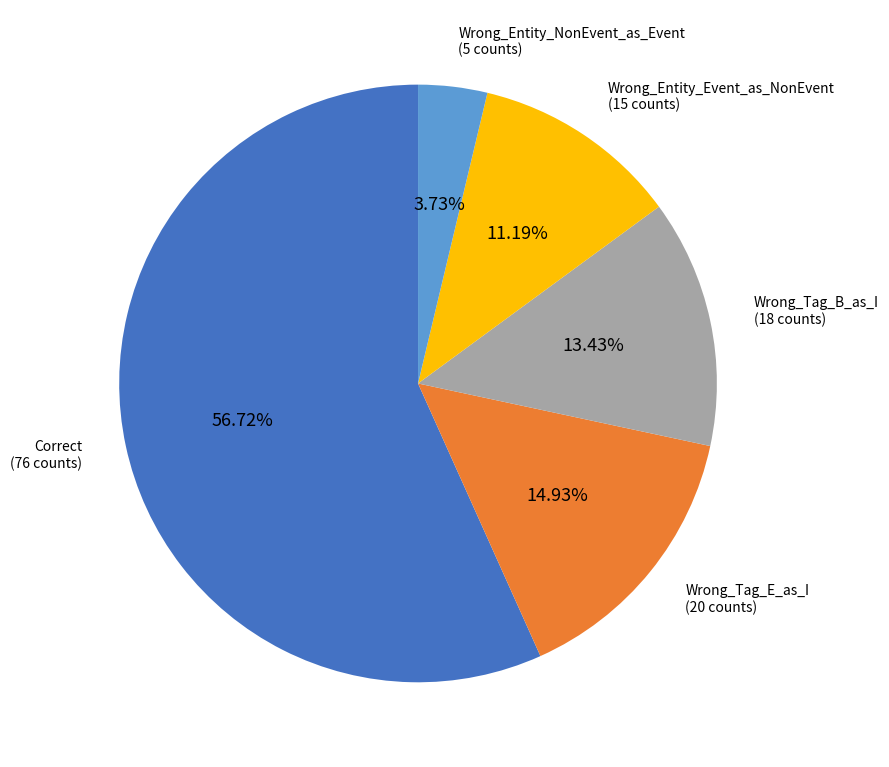

Between Wrong_Entity_Event_as_NonEvent and Wrong_Entity_NonEvent_as_Event, which is larger?

Wrong_Entity_Event_as_NonEvent